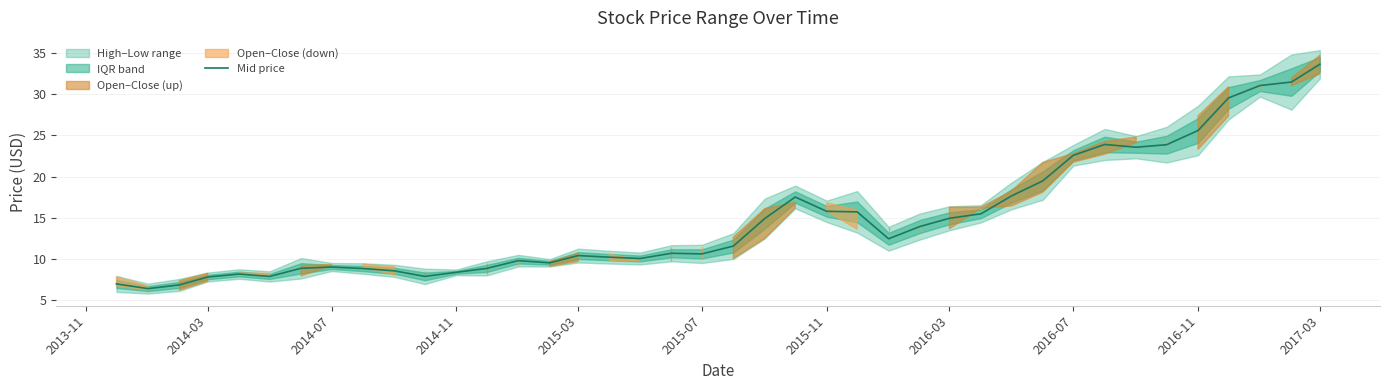

What is the lowest value of the Mid price series?

6.4